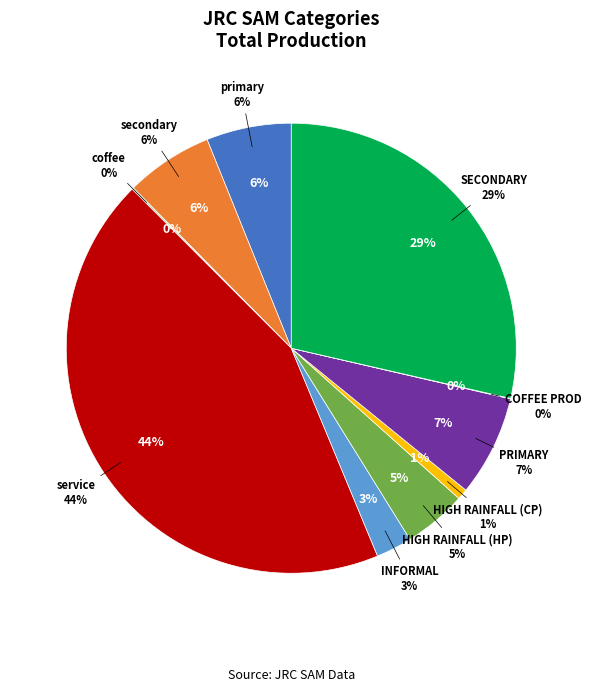

To the nearest percent, what portion does primary represent?

6%